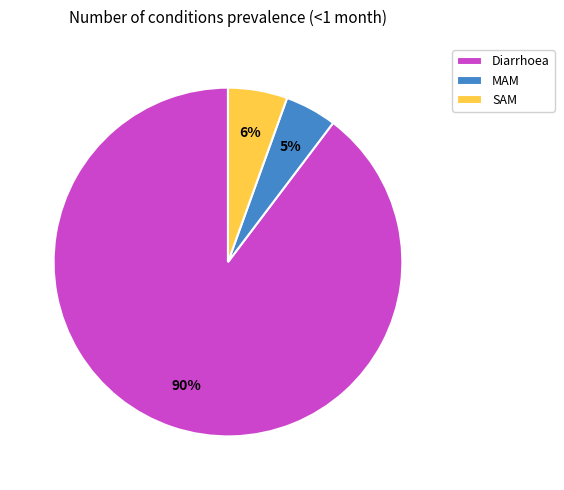

Which has a higher value, Diarrhoea or MAM?

Diarrhoea